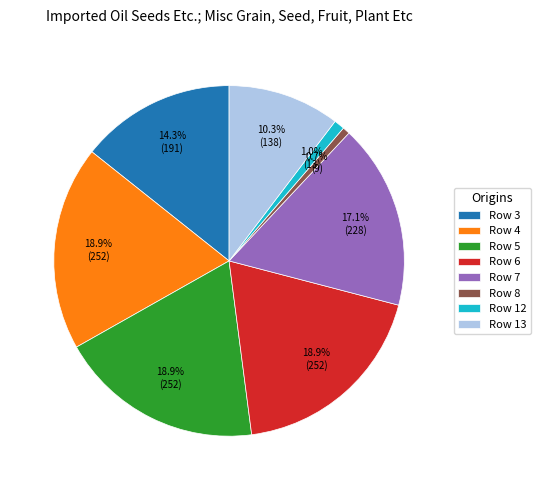

To the nearest percent, what percentage of the pie is Row 5?

19%